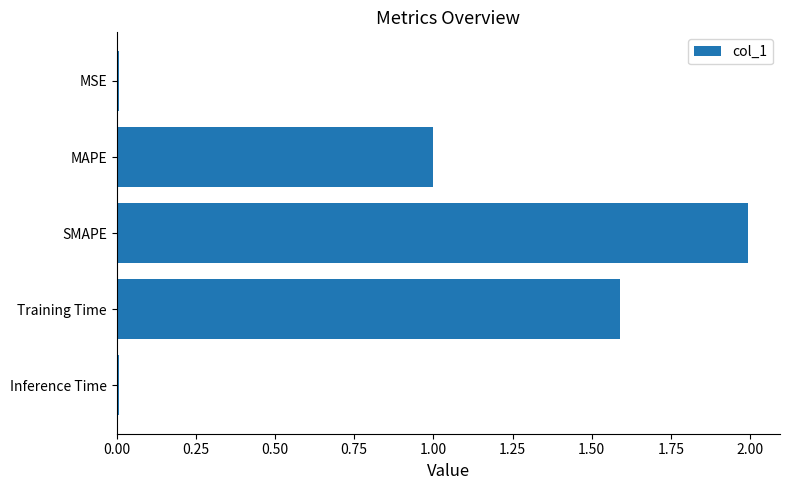

What is the label of the 3rd bar from the top?

SMAPE